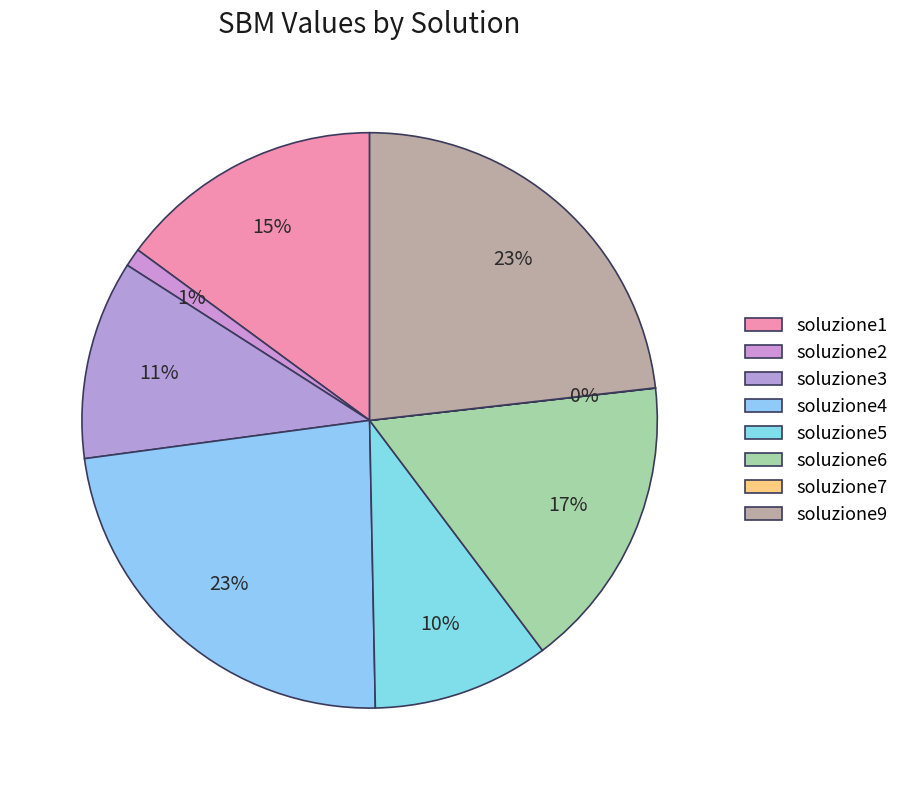

Combined, what portion of the pie is soluzione6 and soluzione7?

16.5%